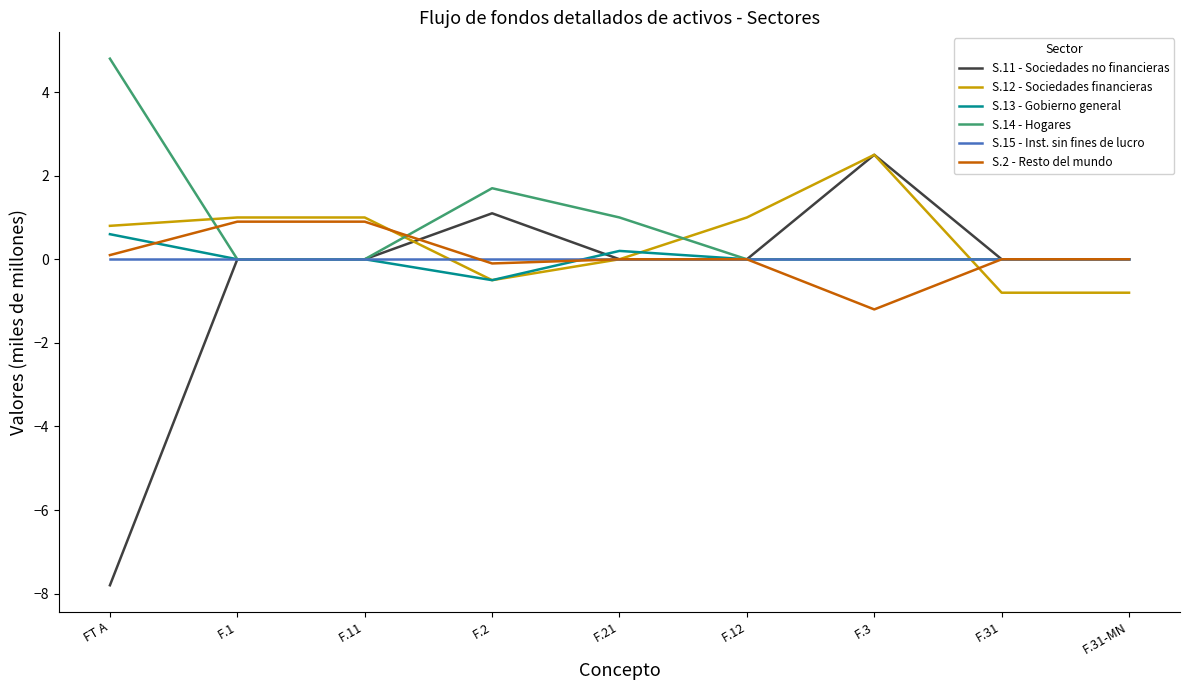

Where is S.12 - Sociedades financieras nearest to the value 0?

F.21